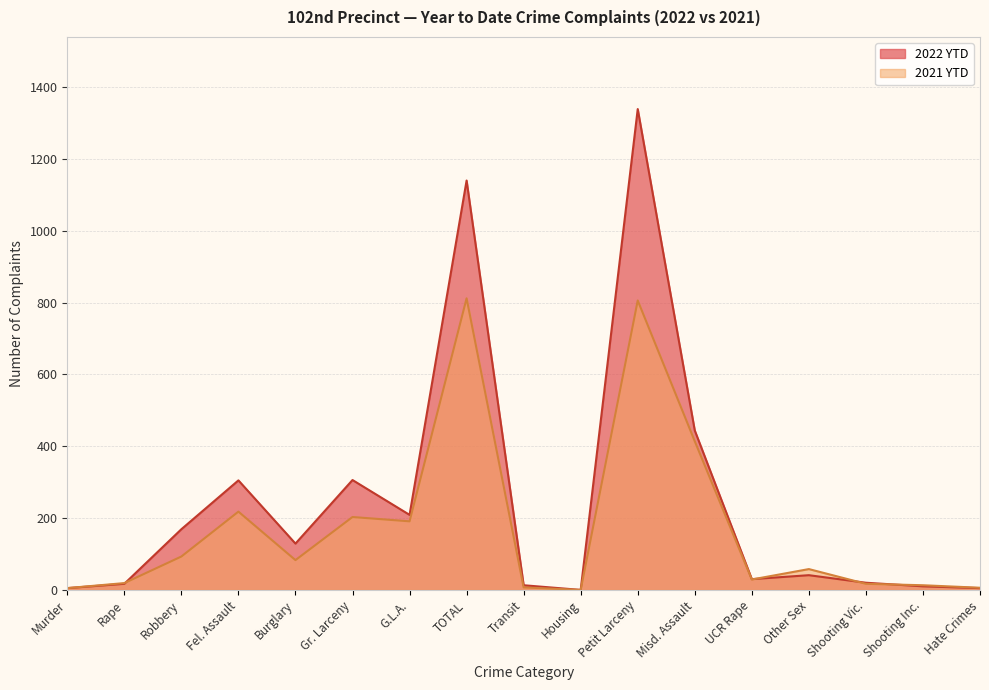

Rank the categories by 2022 YTD value from lowest to highest.

Housing, Murder, Hate Crimes, Shooting Inc., Transit, Rape, Shooting Vic., UCR Rape, Other Sex, Burglary, Robbery, G.L.A., Fel. Assault, Gr. Larceny, Misd. Assault, TOTAL, Petit Larceny